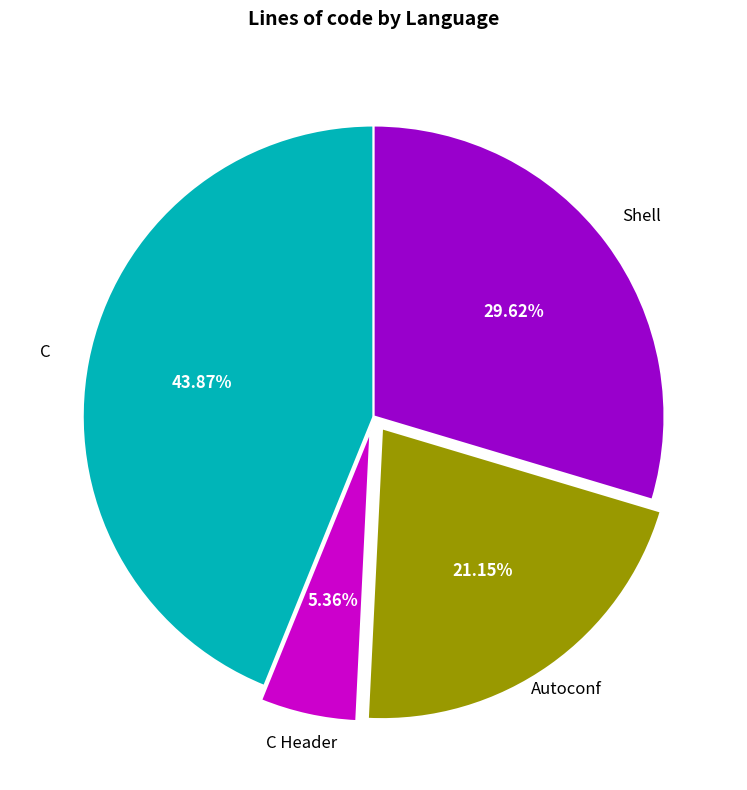

Is there any slice that represents more than half of the pie?

No